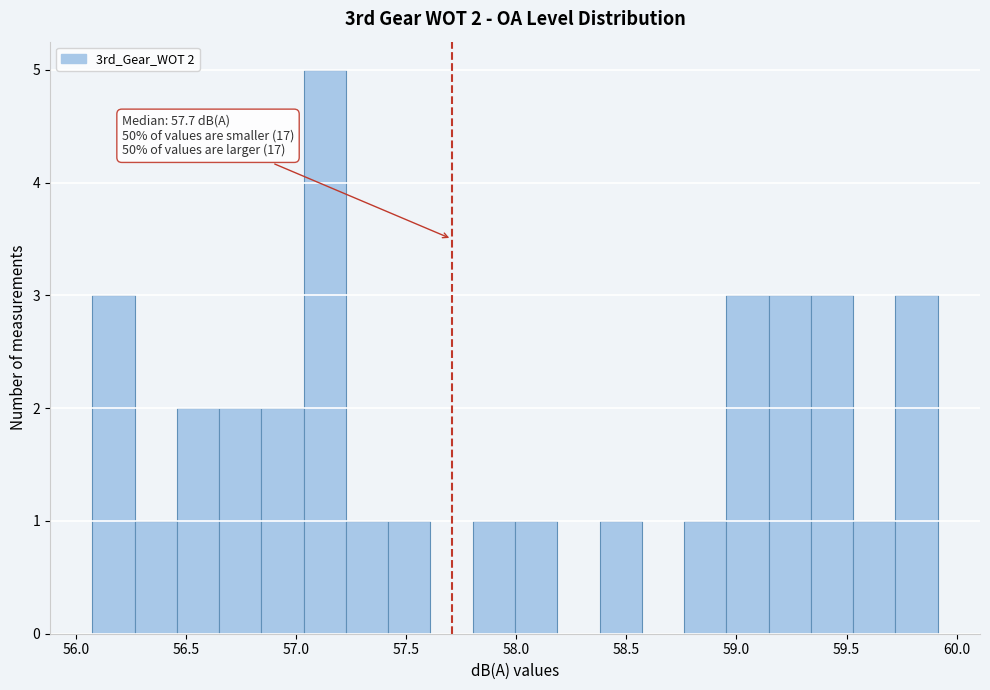

Around what value on the x-axis is the tallest bar? Give the approximate position of its centre, as read against the axis.

57.15